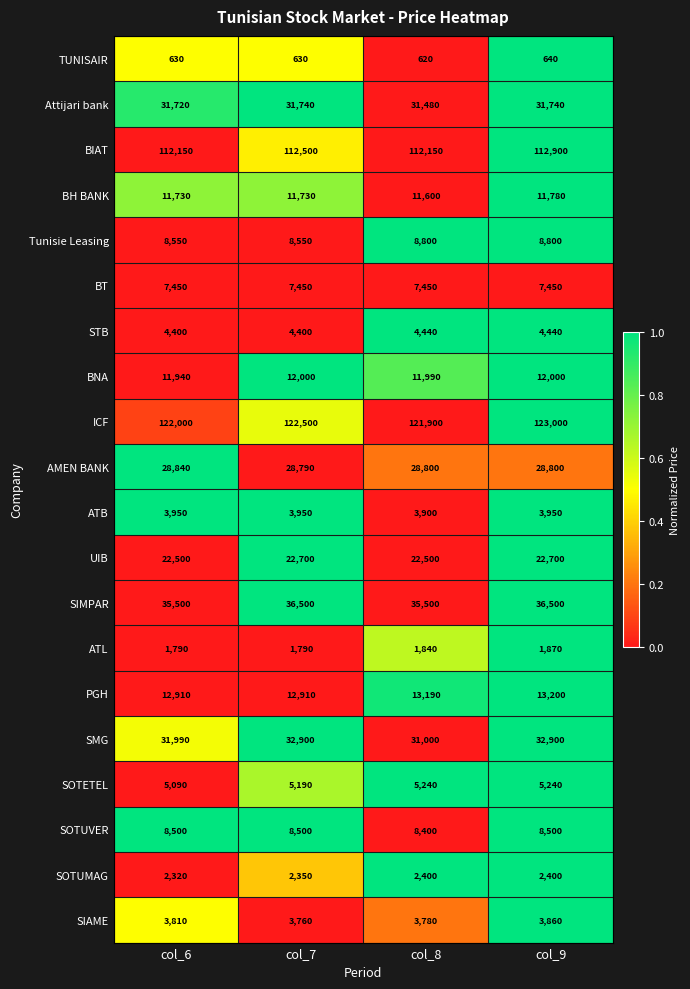

True or false: Attijari bank has a value of 31480 at col_8.

True